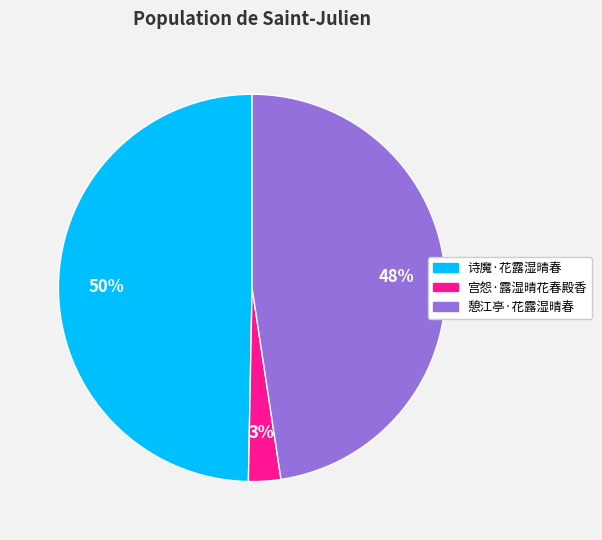

Count the number of slices in the pie.

3